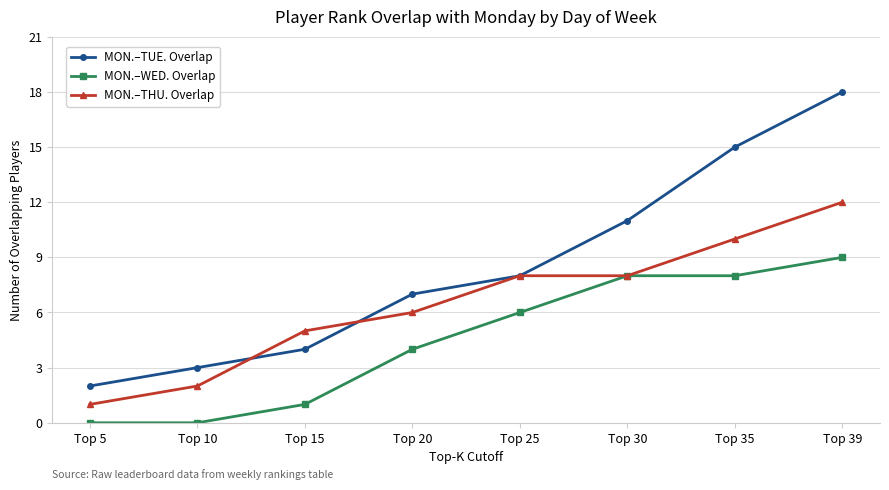

True or false: MON.–WED. Overlap and MON.–TUE. Overlap cross at least once.

False